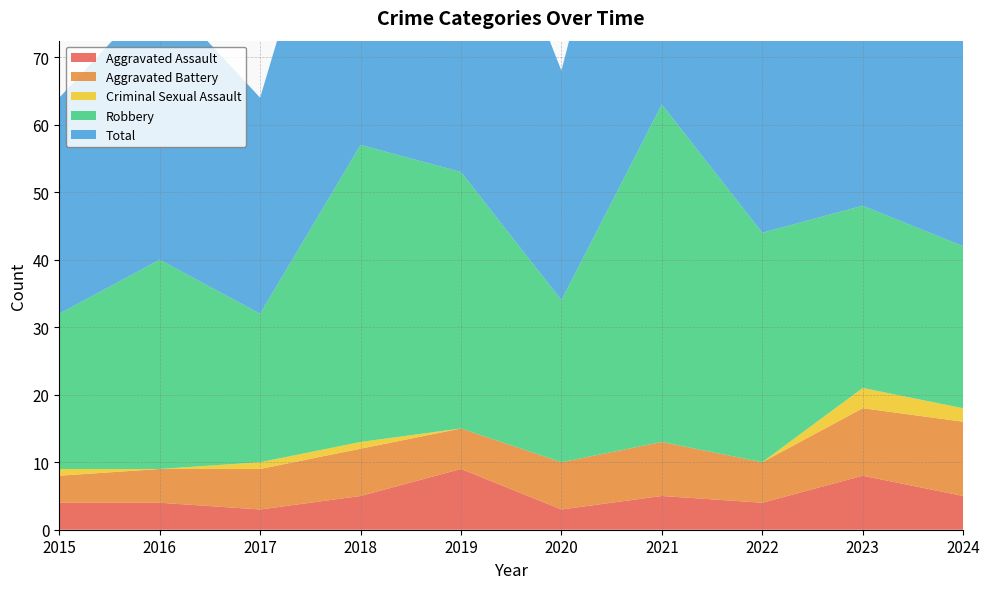

Reading left to right, extract all data points from this chart.

Aggravated Assault: 2015=4	2016=4	2017=3	2018=5	2019=9	2020=3	2021=5	2022=4	2023=8	2024=5
Aggravated Battery: 2015=4	2016=5	2017=6	2018=7	2019=6	2020=7	2021=8	2022=6	2023=10	2024=11
Criminal Sexual Assault: 2015=1	2016=0	2017=1	2018=1	2019=0	2020=0	2021=0	2022=0	2023=3	2024=2
Robbery: 2015=23	2016=31	2017=22	2018=44	2019=38	2020=24	2021=50	2022=34	2023=27	2024=24
Total: 2015=32	2016=40	2017=32	2018=57	2019=53	2020=34	2021=63	2022=44	2023=48	2024=43